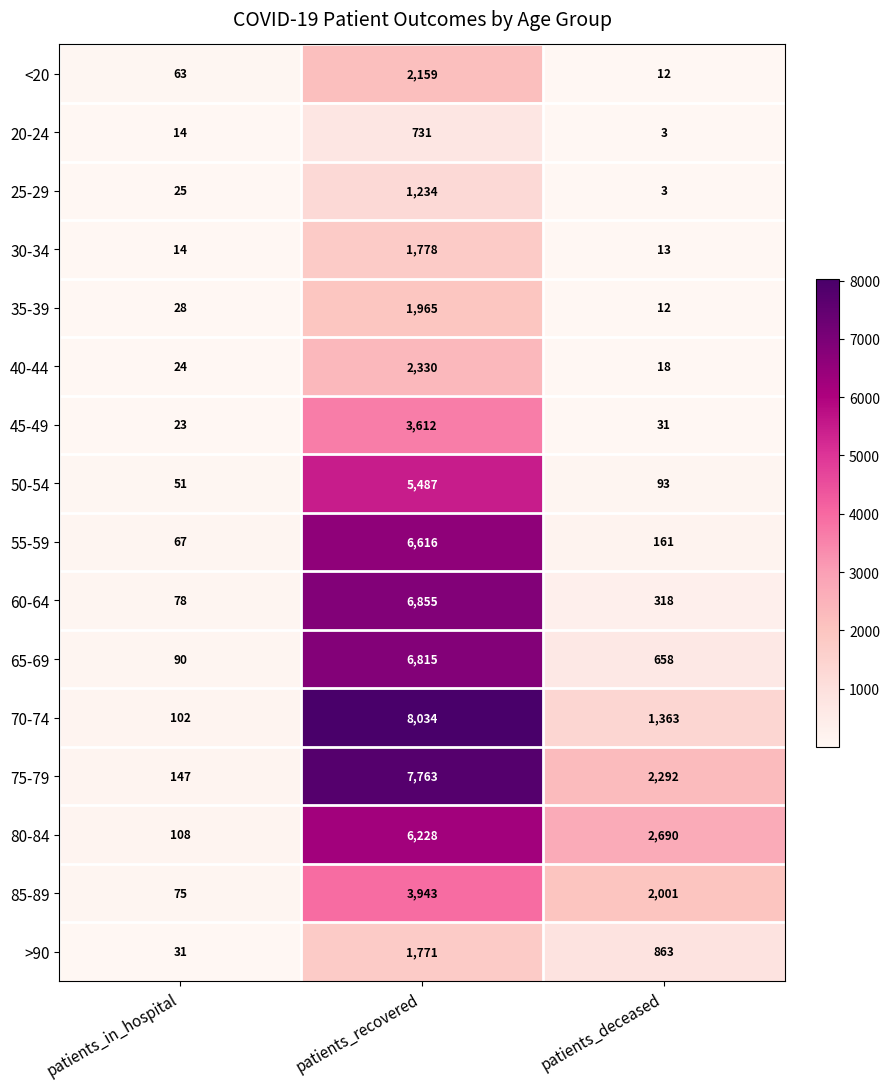

How many data points does each series have?

3